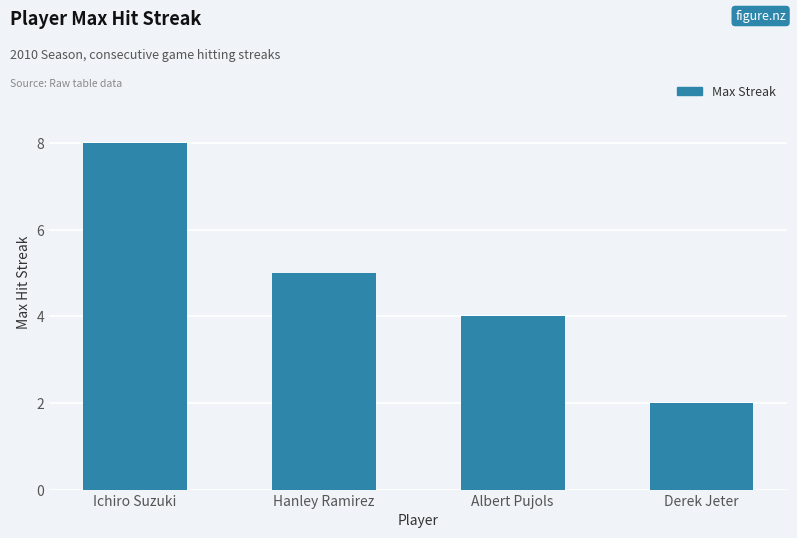

What is the difference between the maximum and second lowest values?

4